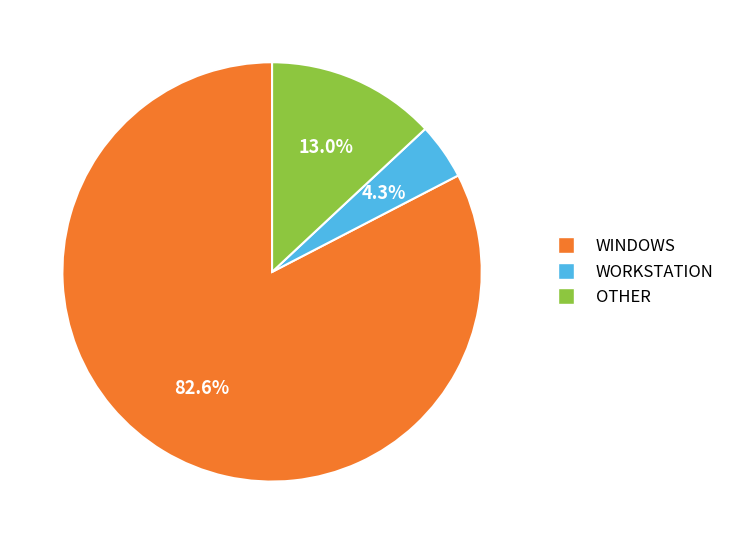

True or false: WORKSTATION accounts for 4% of the total.

True